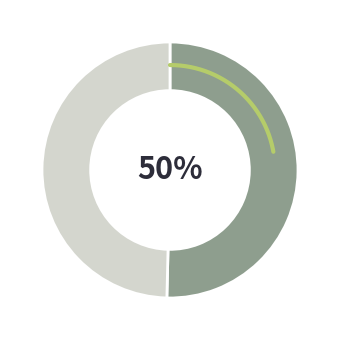

Is 2020-03-05 the majority of the pie?

No